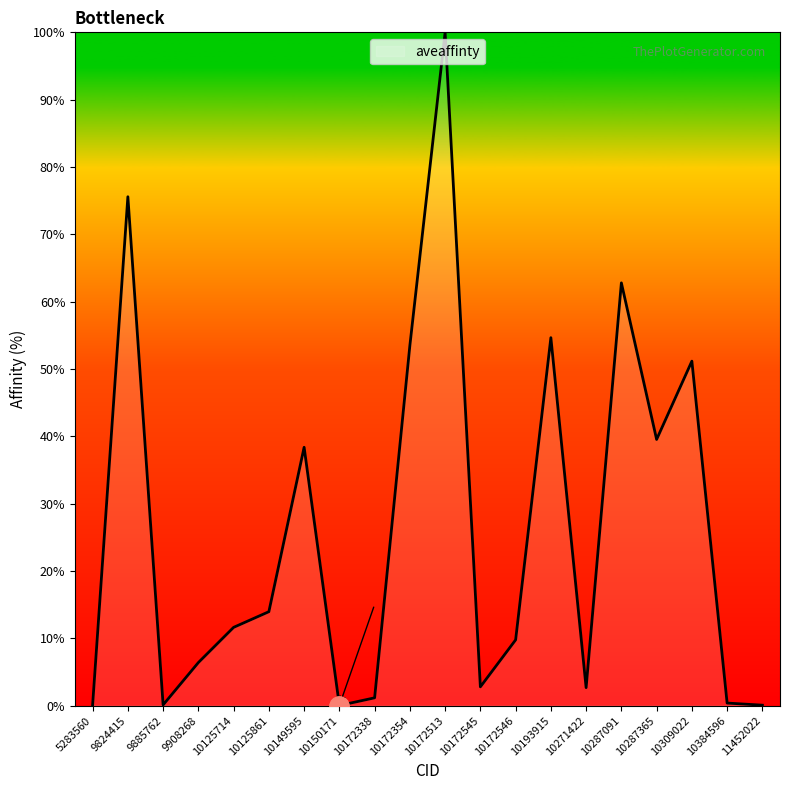

What is the maximum value shown in the chart?

100.0